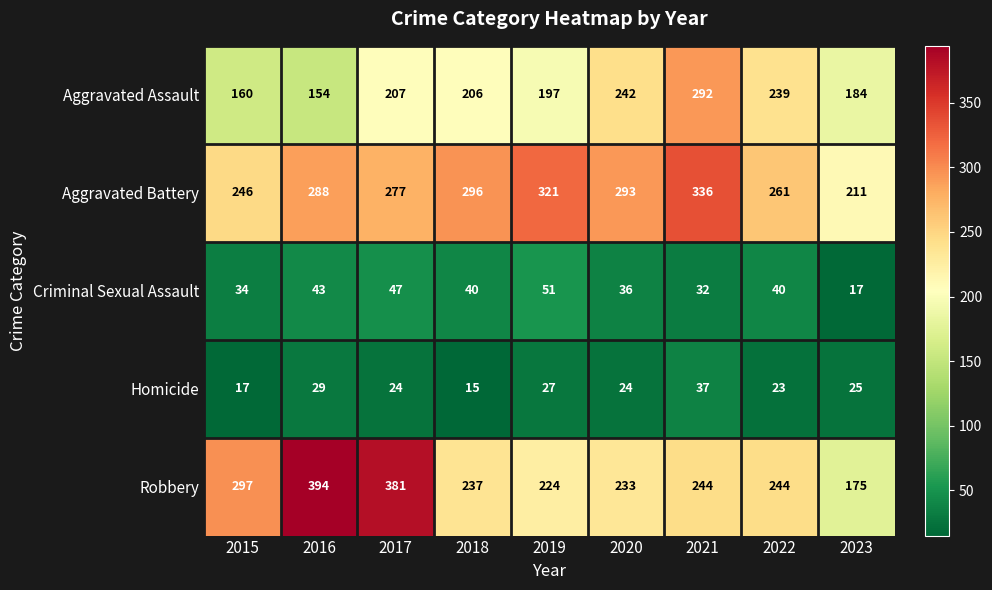

What is the difference between the second highest and minimum values in the Aggravated Battery series?

110